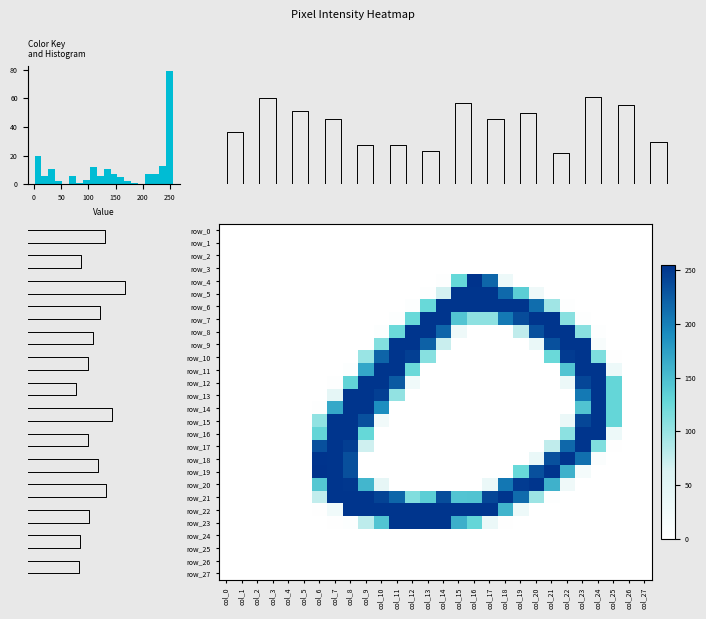

Reading left to right, transcribe all the data shown in this chart.

row_0: 0	0	0	0	0	0	0	0	0	0	0	0	0	0	0	0	0	0	0	0	0	0	0	0	0	0	0	0
row_1: 0	0	0	0	0	0	0	0	0	0	0	0	0	0	0	0	0	0	0	0	0	0	0	0	0	0	0	0
row_2: 0	0	0	0	0	0	0	0	0	0	0	0	0	0	0	0	0	0	0	0	0	0	0	0	0	0	0	0
row_3: 0	0	0	0	0	0	0	0	0	0	0	0	0	0	0	0	0	0	0	0	0	0	0	0	0	0	0	0
row_4: 0	0	0	0	0	0	0	0	0	0	0	0	0	0	2	128	255	218	29	0	0	0	0	0	0	0	0	0
row_5: 0	0	0	0	0	0	0	0	0	0	0	0	0	3	66	253	253	253	216	136	26	0	0	0	0	0	0	0
row_6: 0	0	0	0	0	0	0	0	0	0	0	0	4	126	253	253	253	253	253	253	213	95	2	0	0	0	0	0
row_7: 0	0	0	0	0	0	0	0	0	0	0	4	126	253	253	144	105	105	205	237	253	253	108	2	0	0	0	0
row_8: 0	0	0	0	0	0	0	0	0	0	4	125	253	253	219	27	0	0	0	77	234	253	253	108	2	0	0	0
row_9: 0	0	0	0	0	0	0	0	0	0	111	253	253	222	72	0	0	0	0	0	34	234	253	253	12	0	0	0
row_10: 0	0	0	0	0	0	0	0	0	99	220	253	246	109	0	0	0	0	0	0	0	125	249	253	114	1	0	0
row_11: 0	0	0	0	0	0	0	0	4	169	253	253	125	0	0	0	0	0	0	0	0	0	144	253	253	30	0	0
row_12: 0	0	0	0	0	0	0	3	131	253	253	227	25	0	0	0	0	0	0	0	0	0	31	241	253	129	0	0
row_13: 0	0	0	0	0	0	0	43	253	253	246	103	0	0	0	0	0	0	0	0	0	0	0	205	253	129	0	0
row_14: 0	0	0	0	0	0	2	168	253	253	189	0	0	0	0	0	0	0	0	0	0	0	0	145	253	129	0	0
row_15: 0	0	0	0	0	0	104	253	253	234	22	0	0	0	0	0	0	0	0	0	0	0	32	241	253	129	0	0
row_16: 0	0	0	0	0	0	130	253	253	128	0	0	0	0	0	0	0	0	0	0	0	0	106	253	253	29	0	0
row_17: 0	0	0	0	0	0	234	253	247	69	0	0	0	0	0	0	0	0	0	0	0	77	217	253	113	1	0	0
row_18: 0	0	0	0	0	0	254	253	235	0	0	0	0	0	0	0	0	0	0	0	35	234	253	212	8	0	0	0
row_19: 0	0	0	0	0	0	255	253	235	0	0	0	0	0	0	0	0	0	0	126	234	253	160	17	0	0	0	0
row_20: 0	0	0	0	0	0	142	253	252	156	41	0	0	0	0	0	0	32	206	249	253	160	26	0	0	0	0	0
row_21: 0	0	0	0	0	0	76	253	253	253	243	218	112	136	236	144	145	241	253	215	97	3	0	0	0	0	0	0
row_22: 0	0	0	0	0	0	1	24	253	253	253	253	253	253	253	253	253	253	158	29	0	0	0	0	0	0	0	0
row_23: 0	0	0	0	0	0	0	1	5	79	144	253	253	253	253	162	129	32	1	0	0	0	0	0	0	0	0	0
row_24: 0	0	0	0	0	0	0	0	0	0	0	0	0	0	0	0	0	0	0	0	0	0	0	0	0	0	0	0
row_25: 0	0	0	0	0	0	0	0	0	0	0	0	0	0	0	0	0	0	0	0	0	0	0	0	0	0	0	0
row_26: 0	0	0	0	0	0	0	0	0	0	0	0	0	0	0	0	0	0	0	0	0	0	0	0	0	0	0	0
row_27: 0	0	0	0	0	0	0	0	0	0	0	0	0	0	0	0	0	0	0	0	0	0	0	0	0	0	0	0